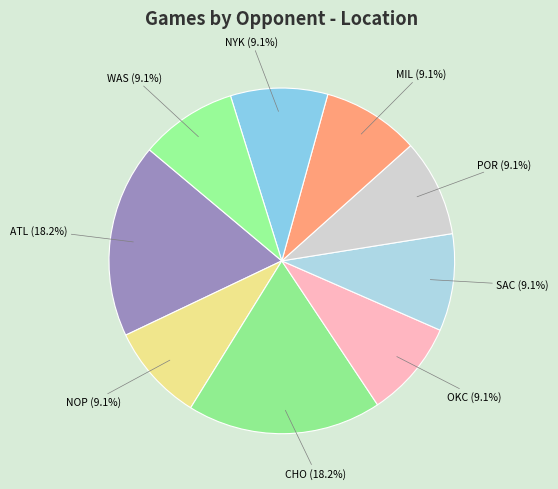

Is it true that ATL is 1% of the pie?

False